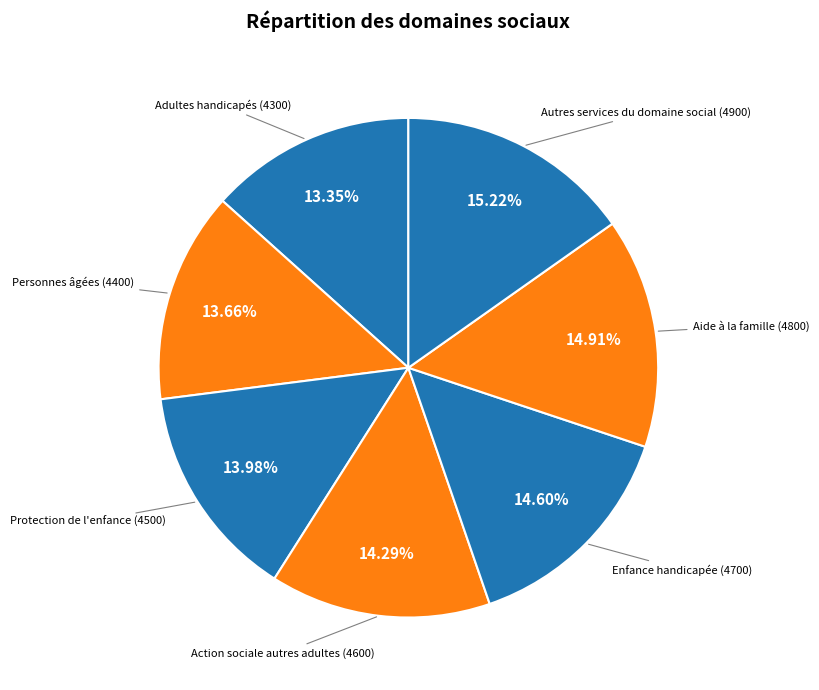

How many slices are in this pie chart?

7